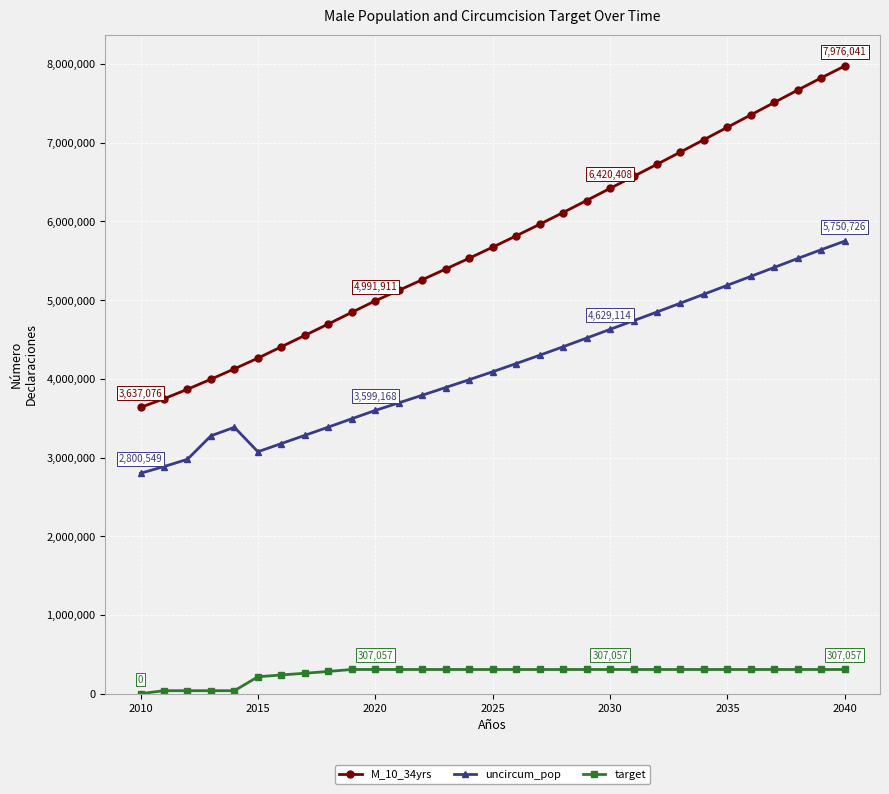

True or false: uncircum_pop and M_10_34yrs cross at least once.

False